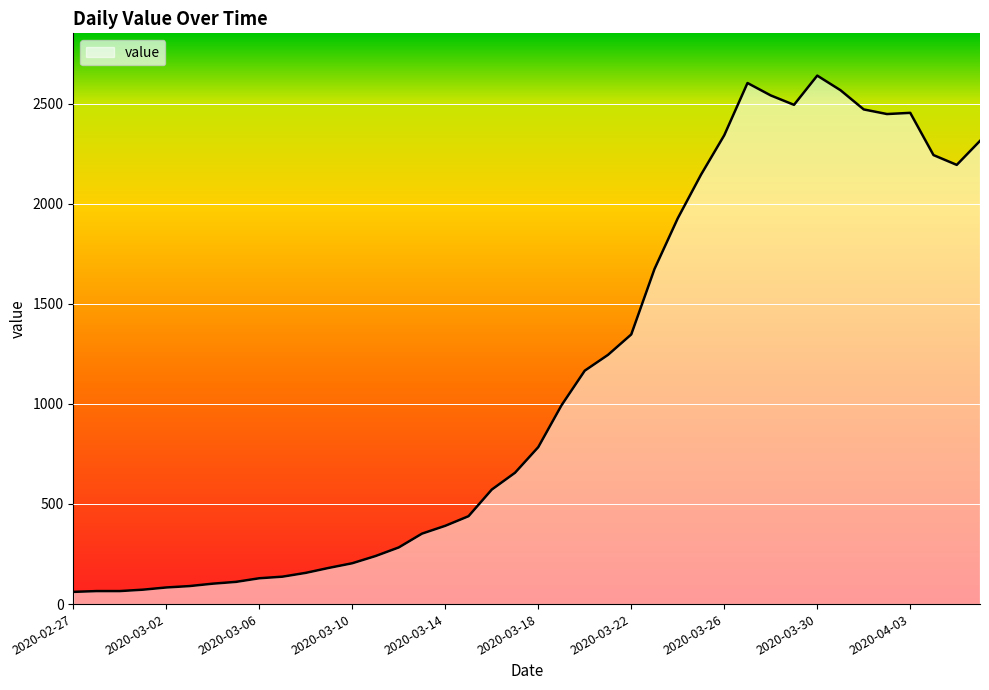

List the labels in order of value, smallest first.

2020-02-27, 2020-02-28, 2020-02-29, 2020-03-01, 2020-03-02, 2020-03-03, 2020-03-04, 2020-03-05, 2020-03-06, 2020-03-07, 2020-03-08, 2020-03-09, 2020-03-10, 2020-03-11, 2020-03-12, 2020-03-13, 2020-03-14, 2020-03-15, 2020-03-16, 2020-03-17, 2020-03-18, 2020-03-19, 2020-03-20, 2020-03-21, 2020-03-22, 2020-03-23, 2020-03-24, 2020-03-25, 2020-04-05, 2020-04-04, 2020-04-06, 2020-03-26, 2020-04-02, 2020-04-03, 2020-04-01, 2020-03-29, 2020-03-28, 2020-03-31, 2020-03-27, 2020-03-30